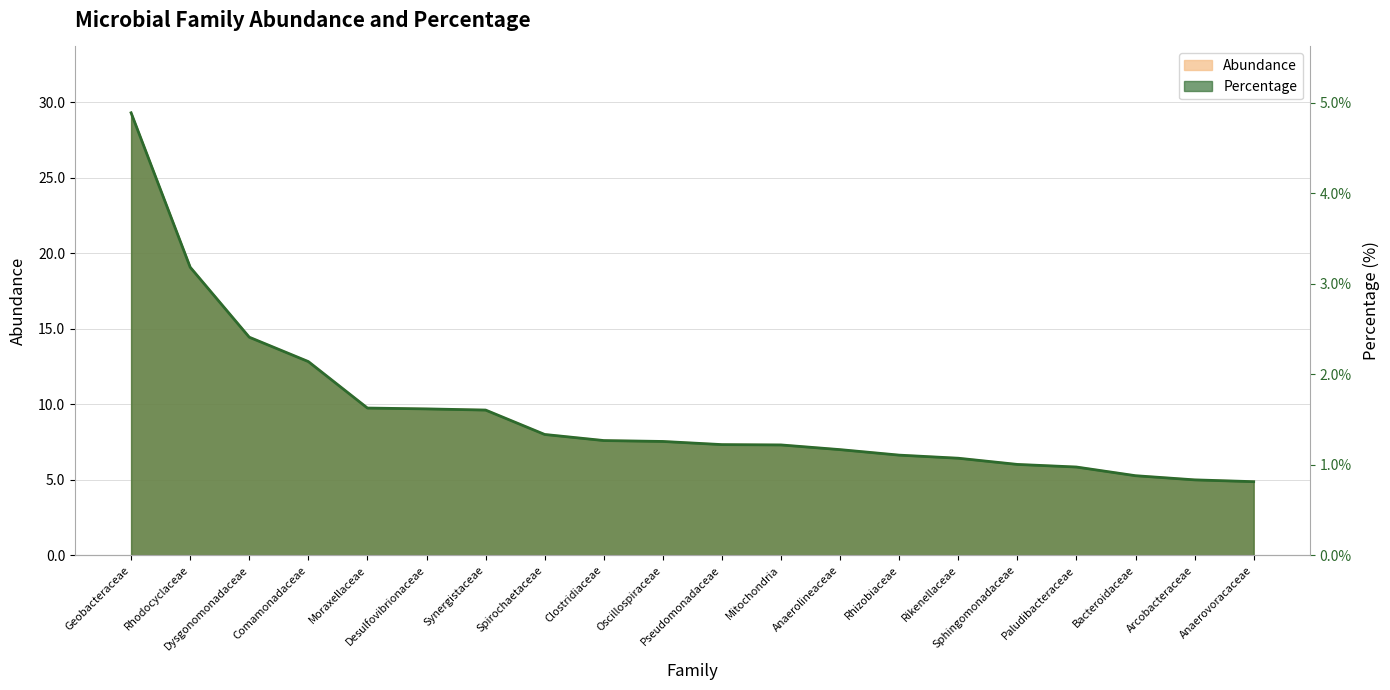

What is the maximum value shown in the chart?

29.3